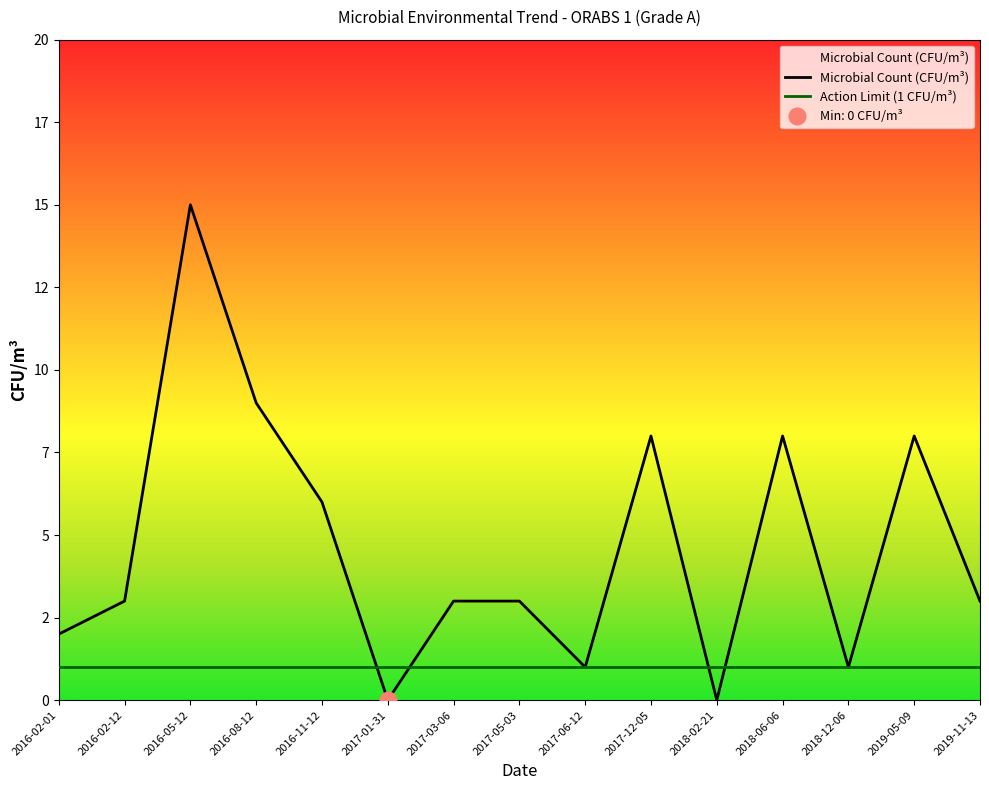

Is it true that the value at 2017-12-05 is 13?

False